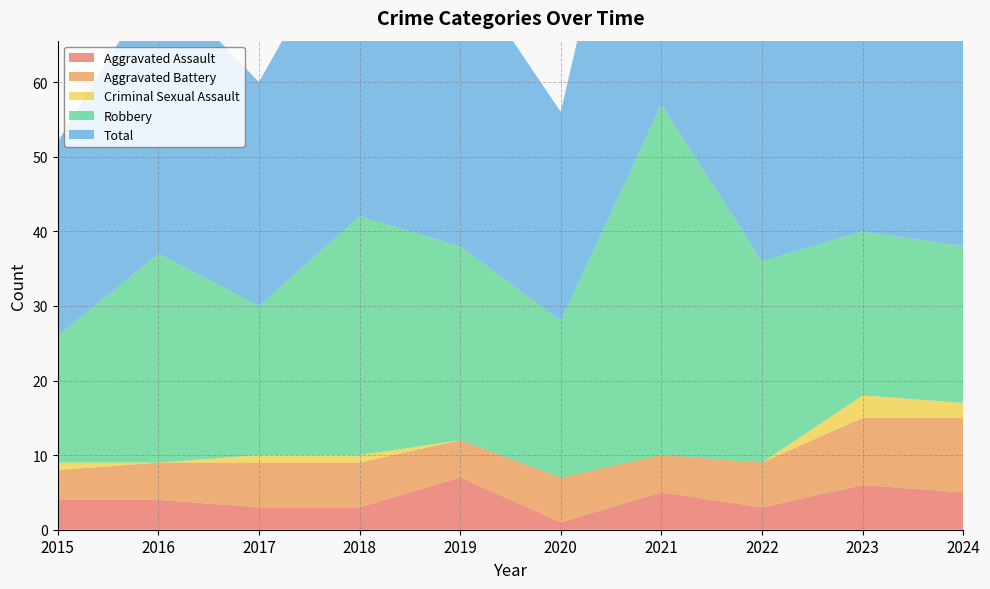

Reading left to right, list all the values displayed in this chart.

Aggravated Assault: 4	4	3	3	7	1	5	3	6	5
Aggravated Battery: 4	5	6	6	5	6	5	6	9	10
Criminal Sexual Assault: 1	0	1	1	0	0	0	0	3	2
Robbery: 17	28	20	32	26	21	47	27	22	21
Total: 26	37	30	42	38	28	57	36	40	39